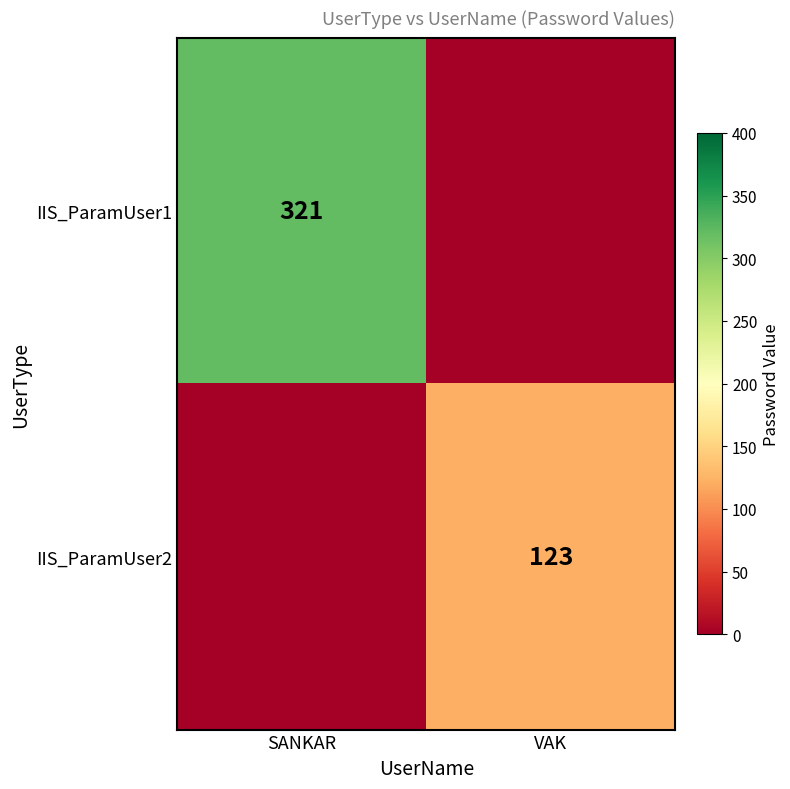

What is the difference between the maximum and minimum values in the row_1 series?

123